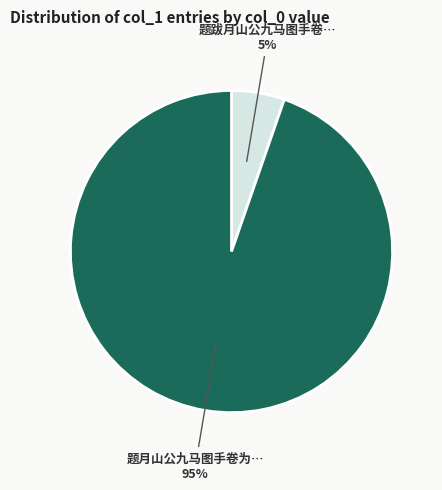

Does any single category account for the majority?

Yes